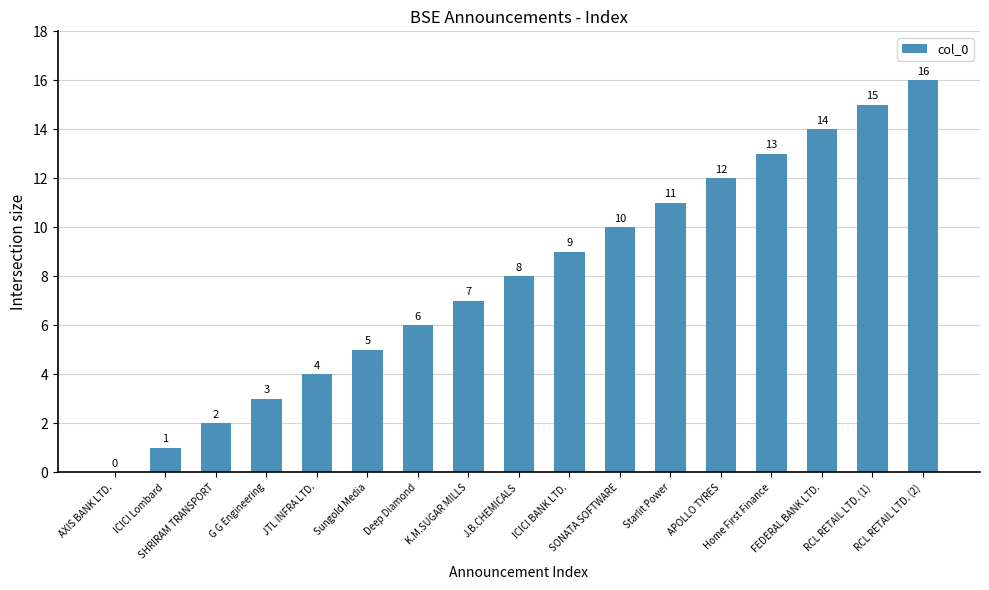

What is the sum of all values?

136